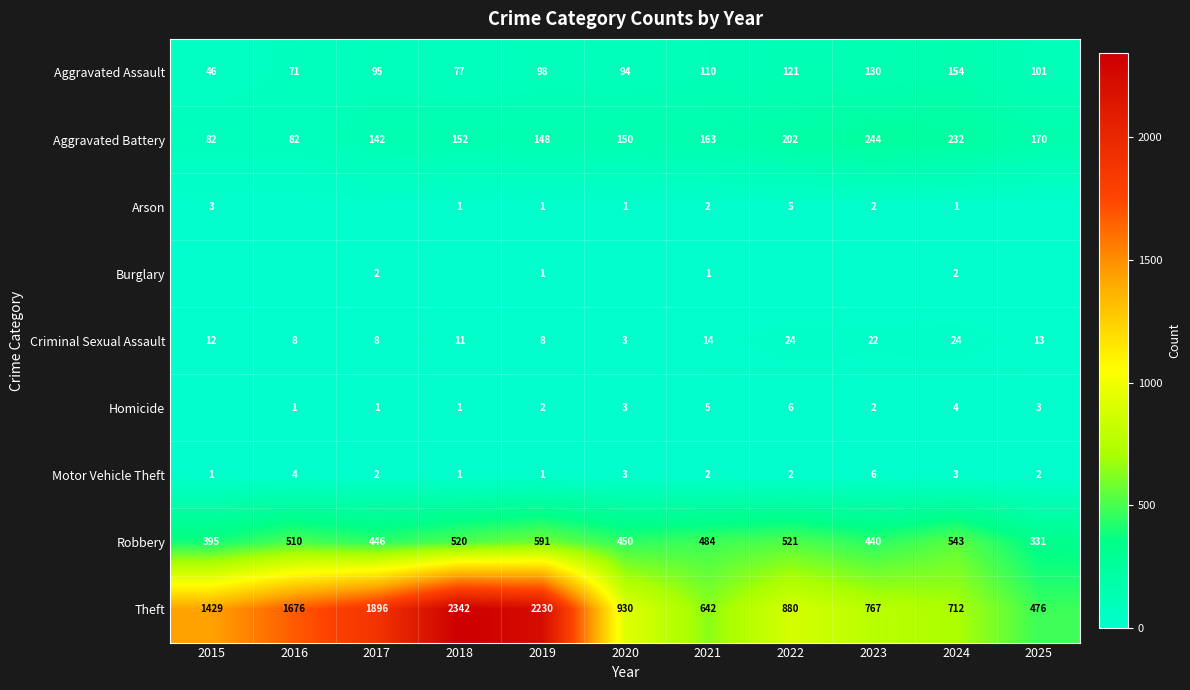

What is the highest value of the Motor Vehicle Theft series?

6